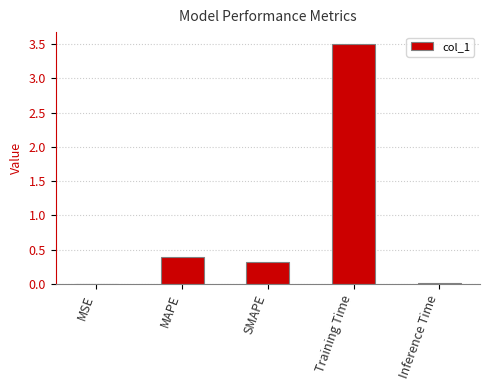

The chart shows a value of 0.4 at MAPE. True or false?

True